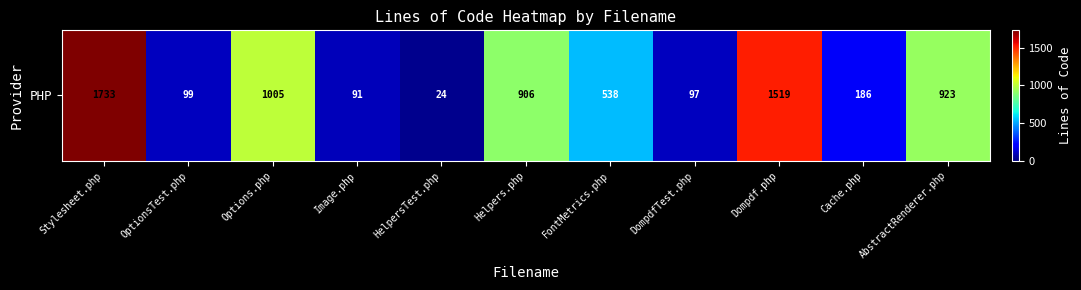

The value at Cache.php is 186. True or false?

True